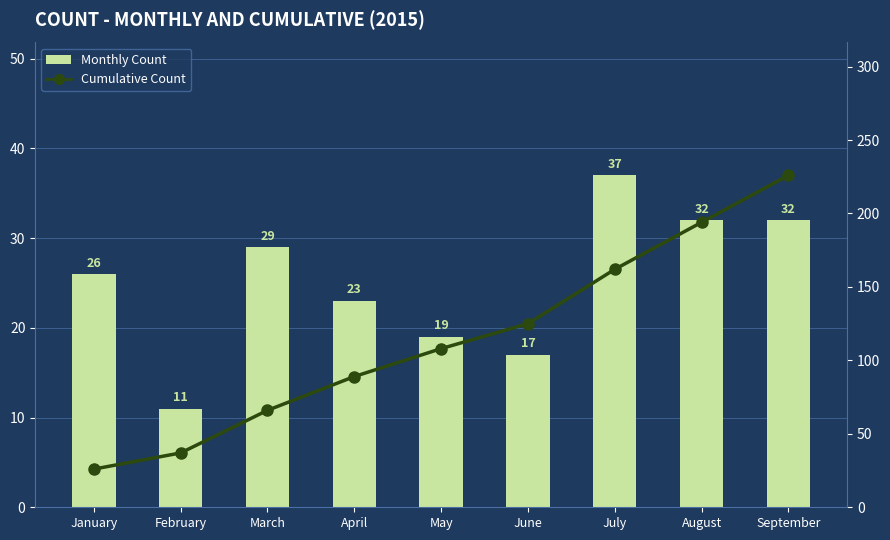

What is the average value of the Monthly Count series?

25